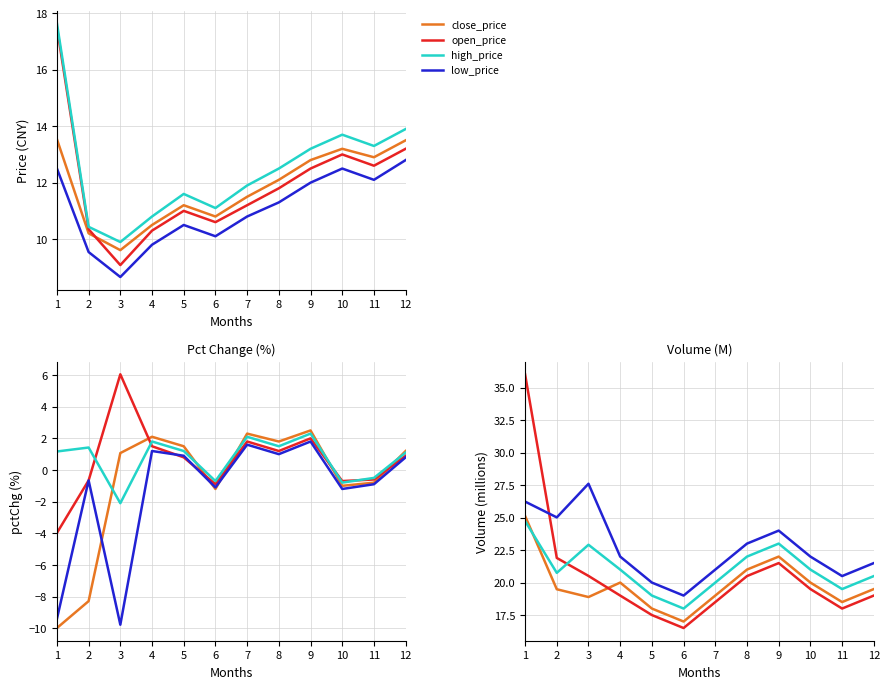

At which label does close_price first exceed 19?

1